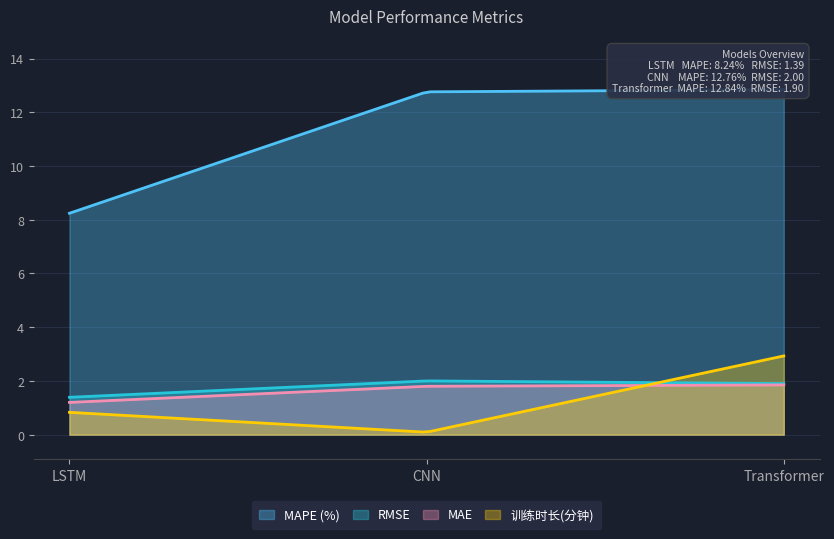

How many values in the MAPE (%) series are below 12?

1